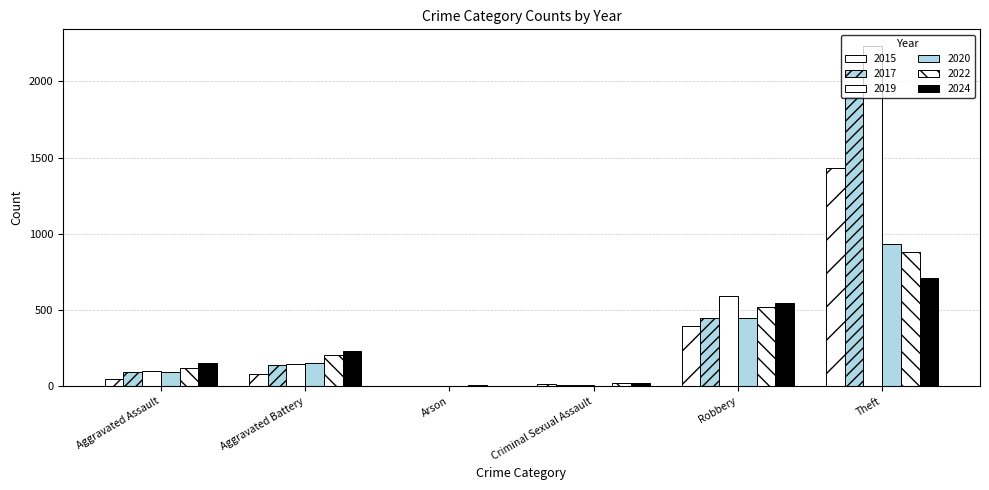

What is the highest value of the 2015 series?

1429